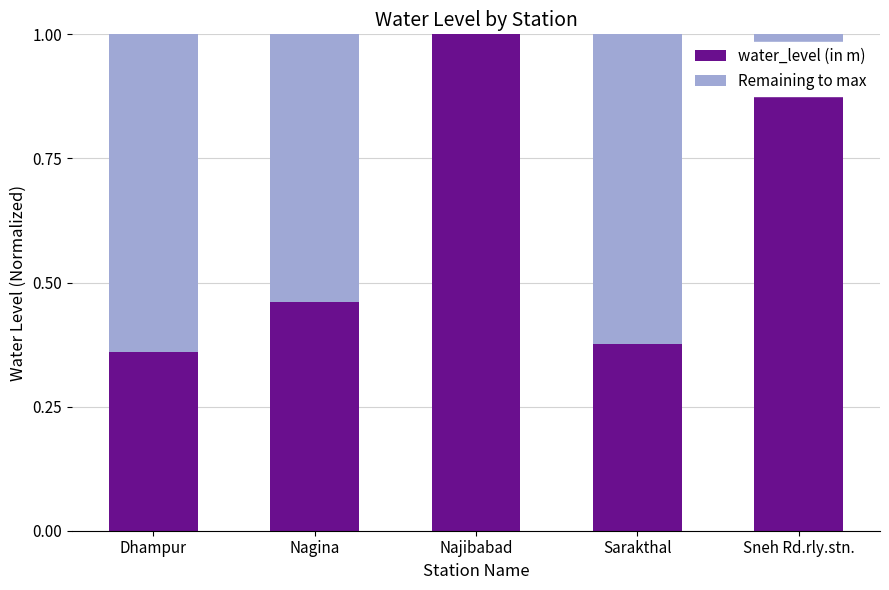

What is the total value across all series at Najibabad?

1.0